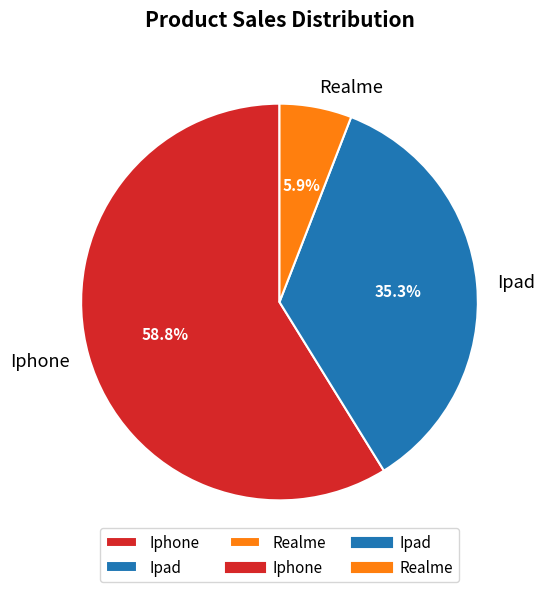

Is the sum of Realme and Ipad greater than half?

No